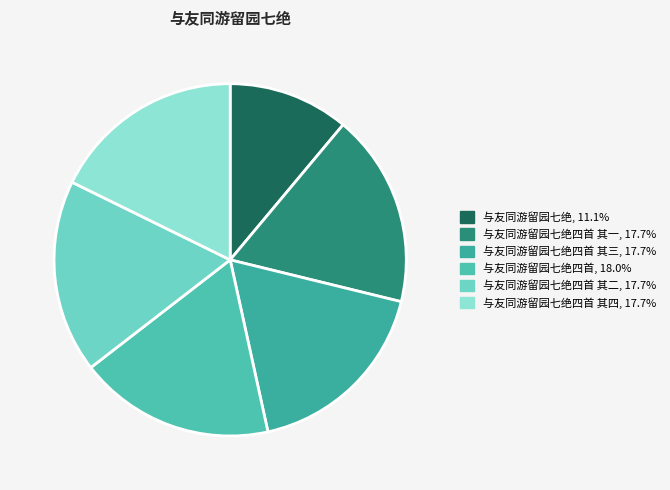

Is there a majority slice in this chart?

No